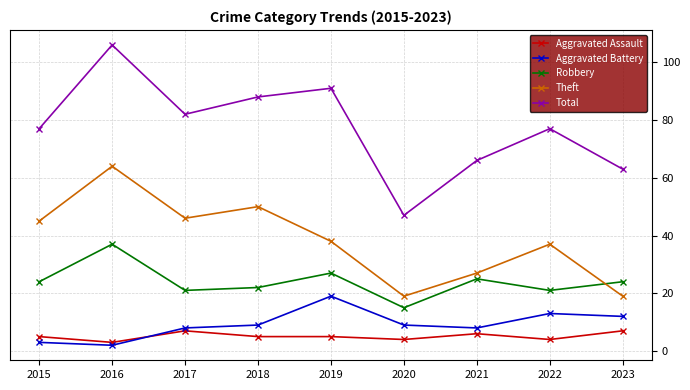

At which label does Aggravated Battery reach its peak?

2019